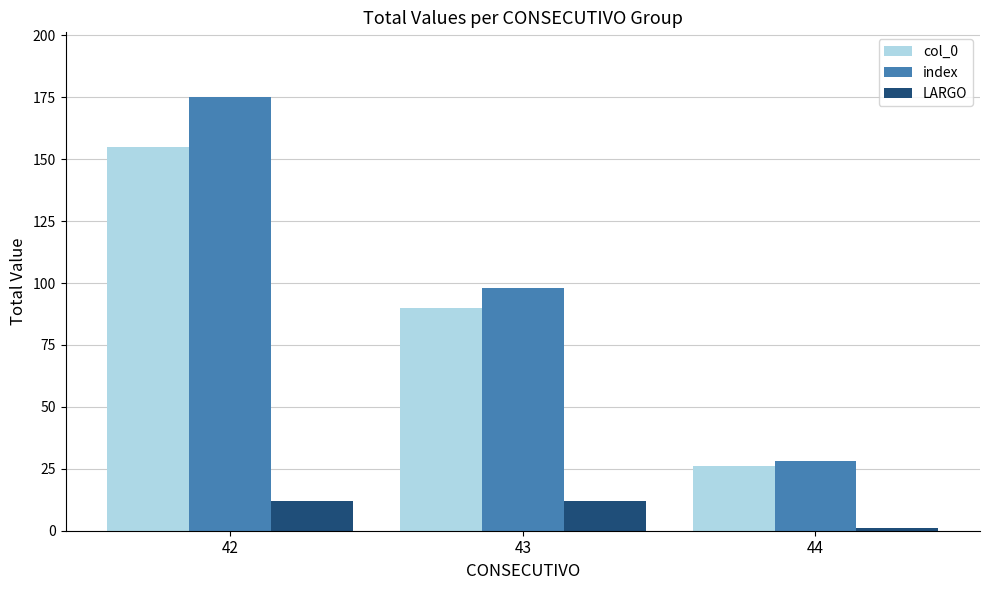

The index series shows 19 at 44. True or false?

False